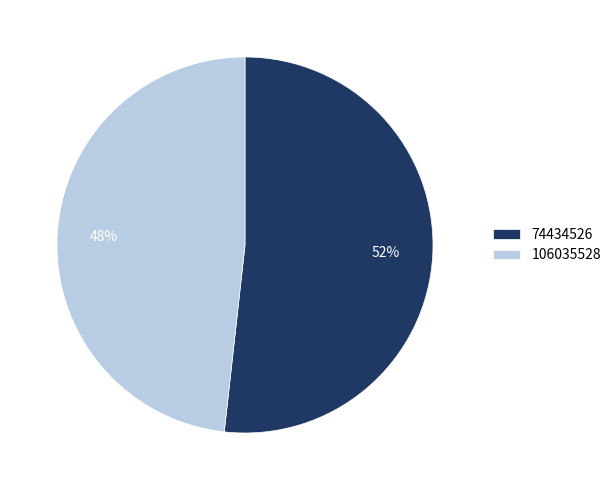

Is the sum of 106035528 and 74434526 greater than half?

Yes